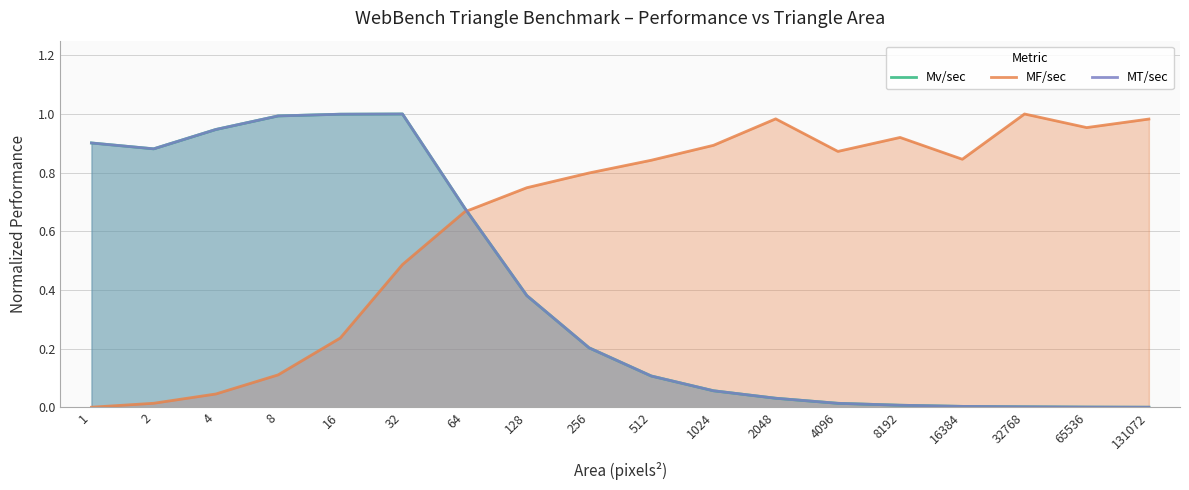

What is the value of the MF/sec point at the 12th from the left?

1.0